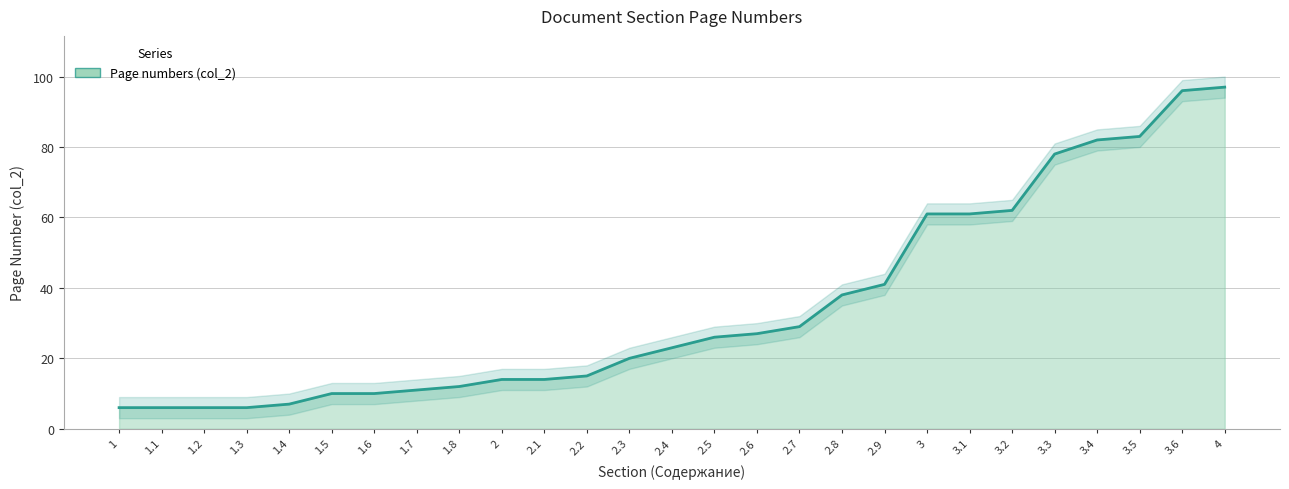

Reading right to left, extract all data points from this chart.

4=97	3.6=96	3.5=83	3.4=82	3.3=78	3.2=62	3.1=61	3=61	2.9=41	2.8=38	2.7=29	2.6=27	2.5=26	2.4=23	2.3=20	2.2=15	2.1=14	2=14	1.8=12	1.7=11	1.6=10	1.5=10	1.4=7	1.3=6	1.2=6	1.1=6	1=6